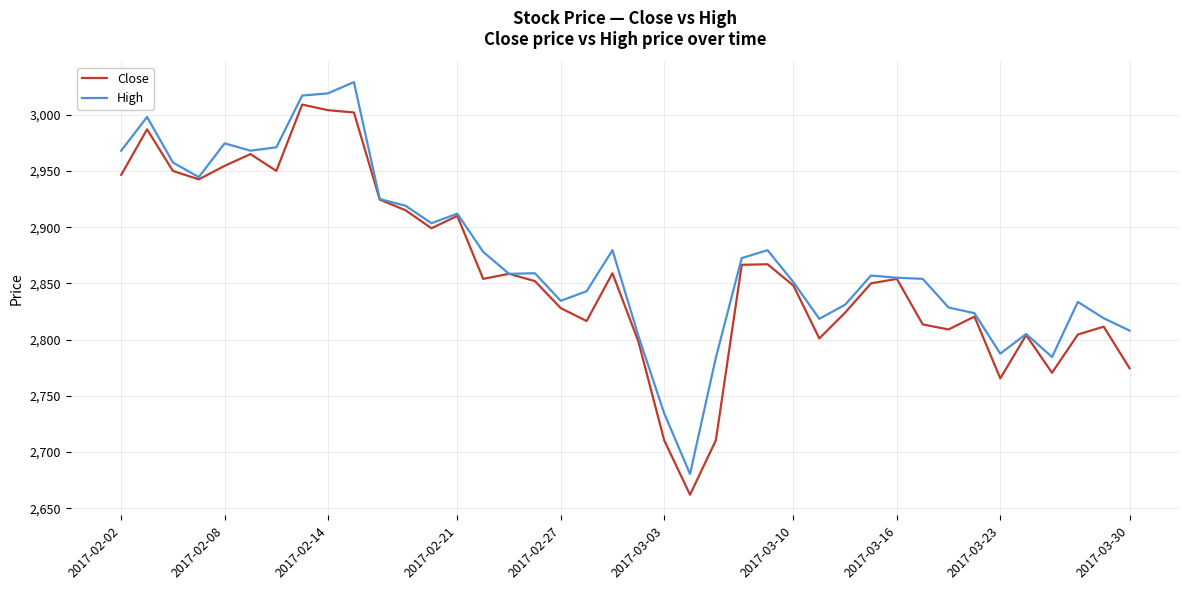

Rank the series by their maximum value, from highest to lowest.

High, Close